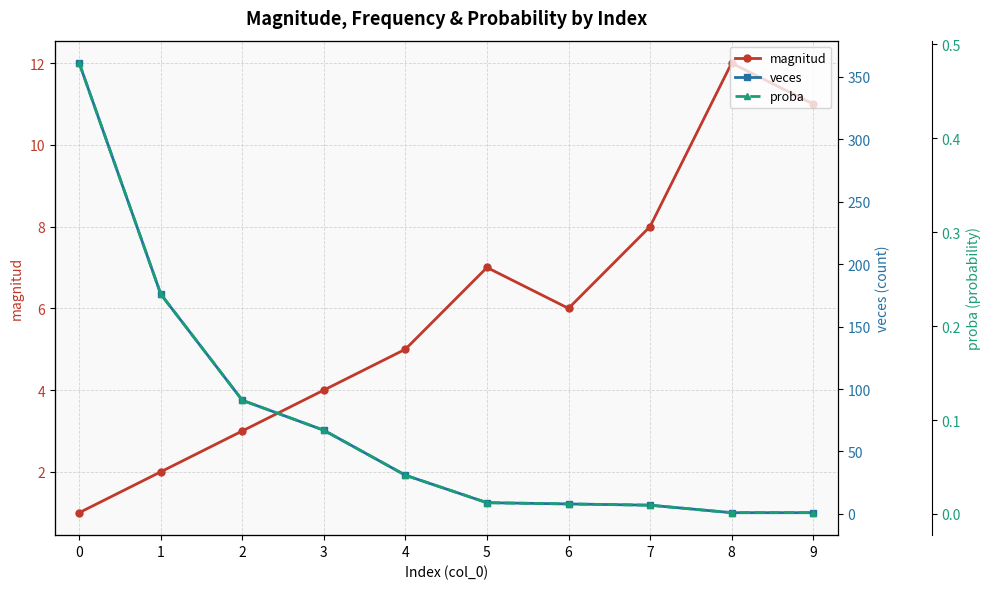

Count the number of categories in the chart.

10